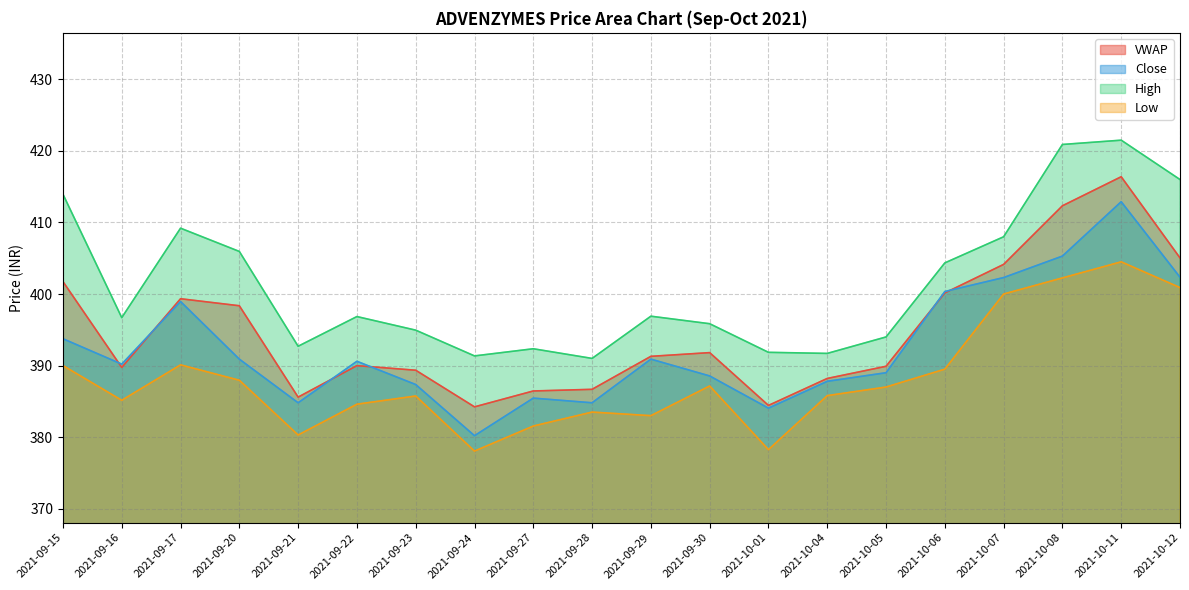

True or false: High has a value of 405.9 at 2021-09-20.

True